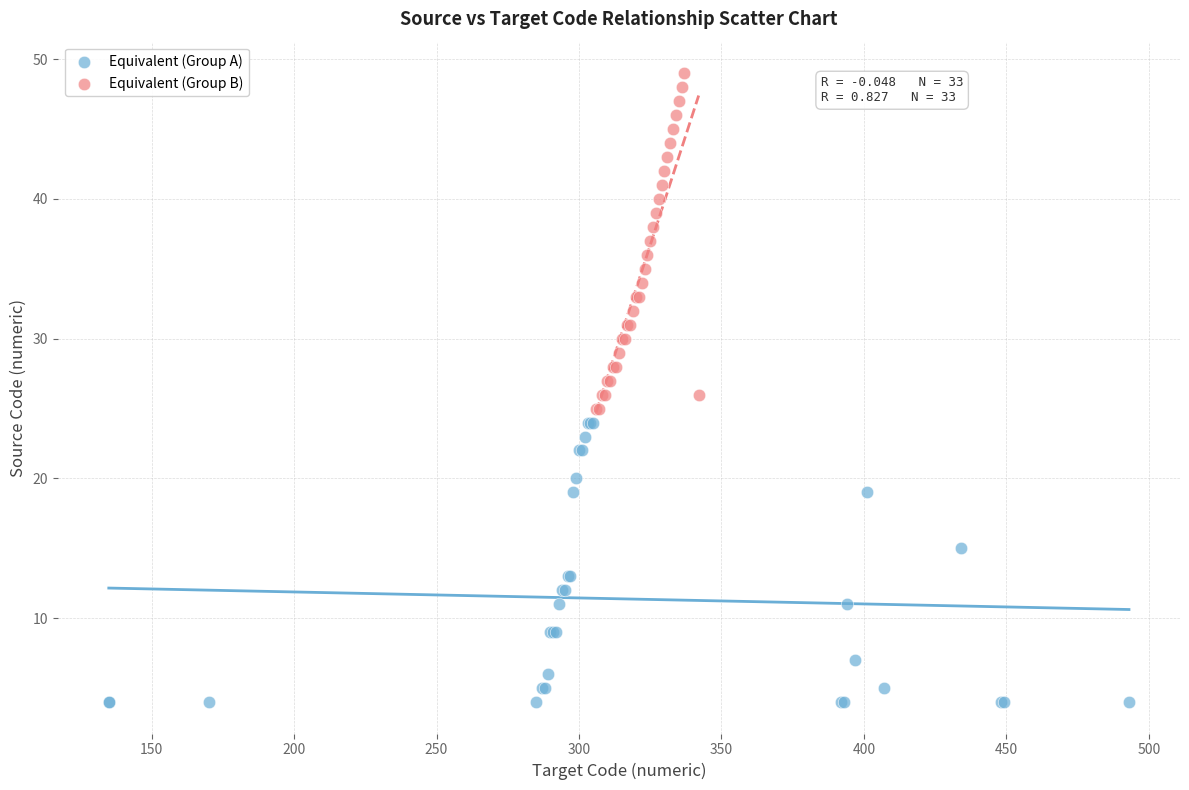

Which series reaches the maximum Y coordinate?

Equivalent (Group B)